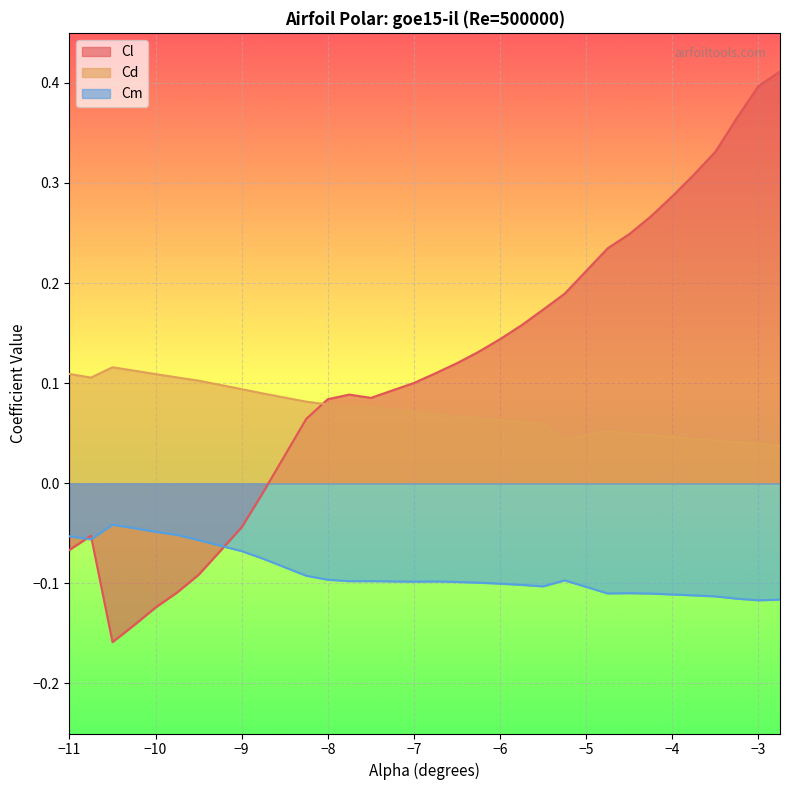

Which series has the widest spread of values?

Cl